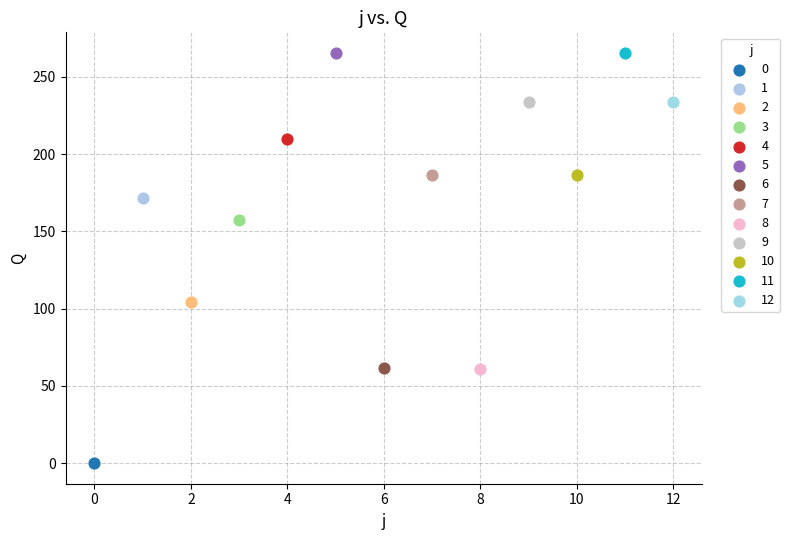

What are all the series names shown in the legend?

0, 1, 2, 3, 4, 5, 6, 7, 8, 9, 10, 11, 12